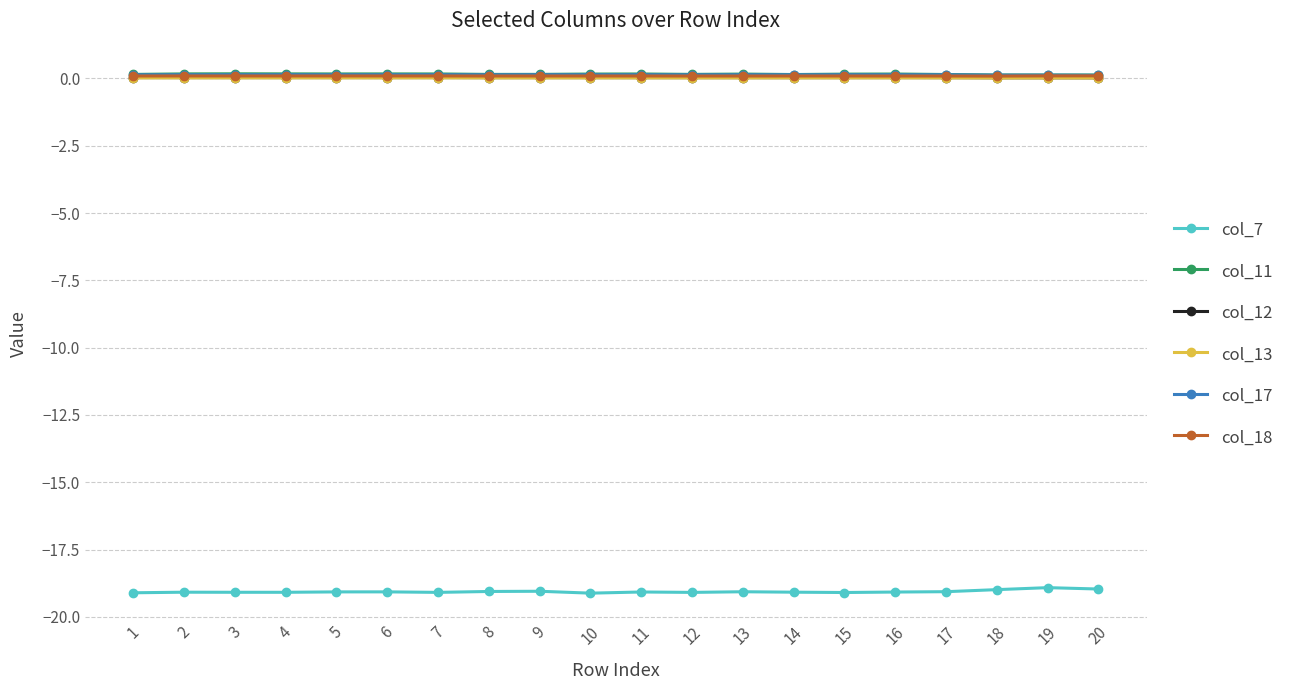

True or false: col_18 has a value of 0.1 at 8.

True